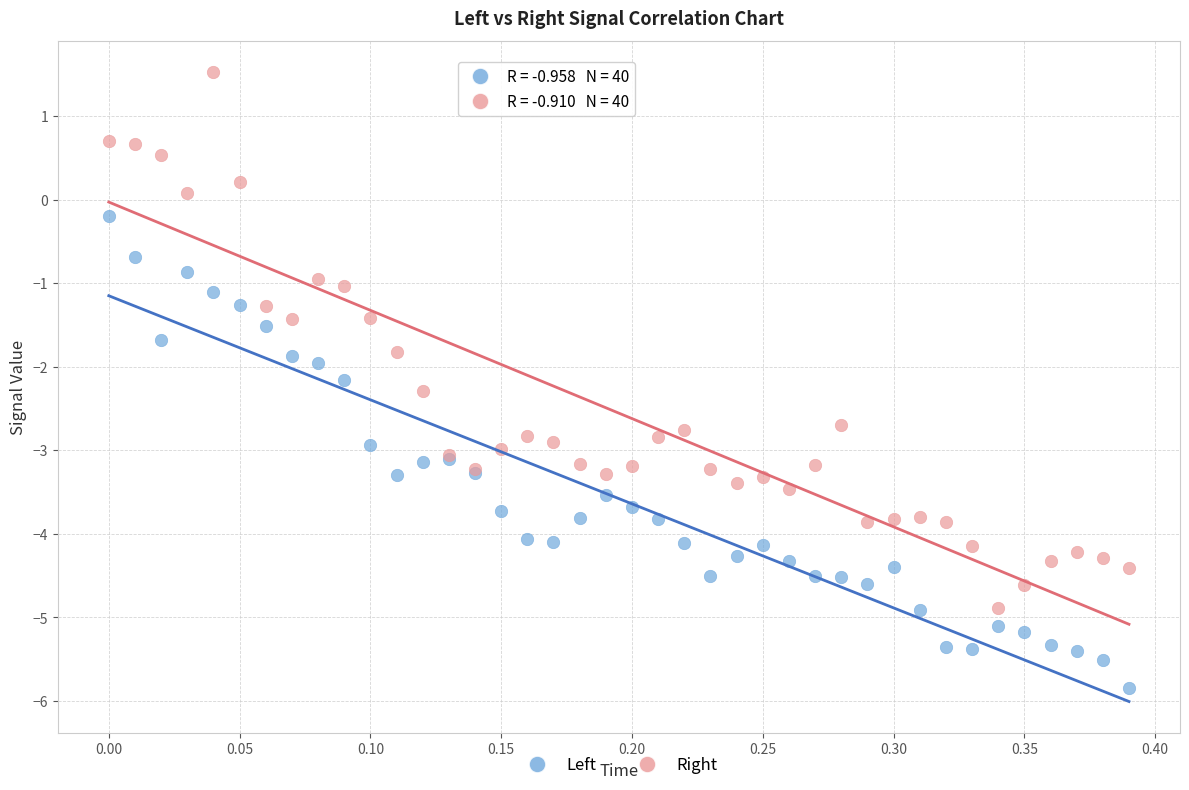

Which series reaches the maximum Y coordinate?

Right